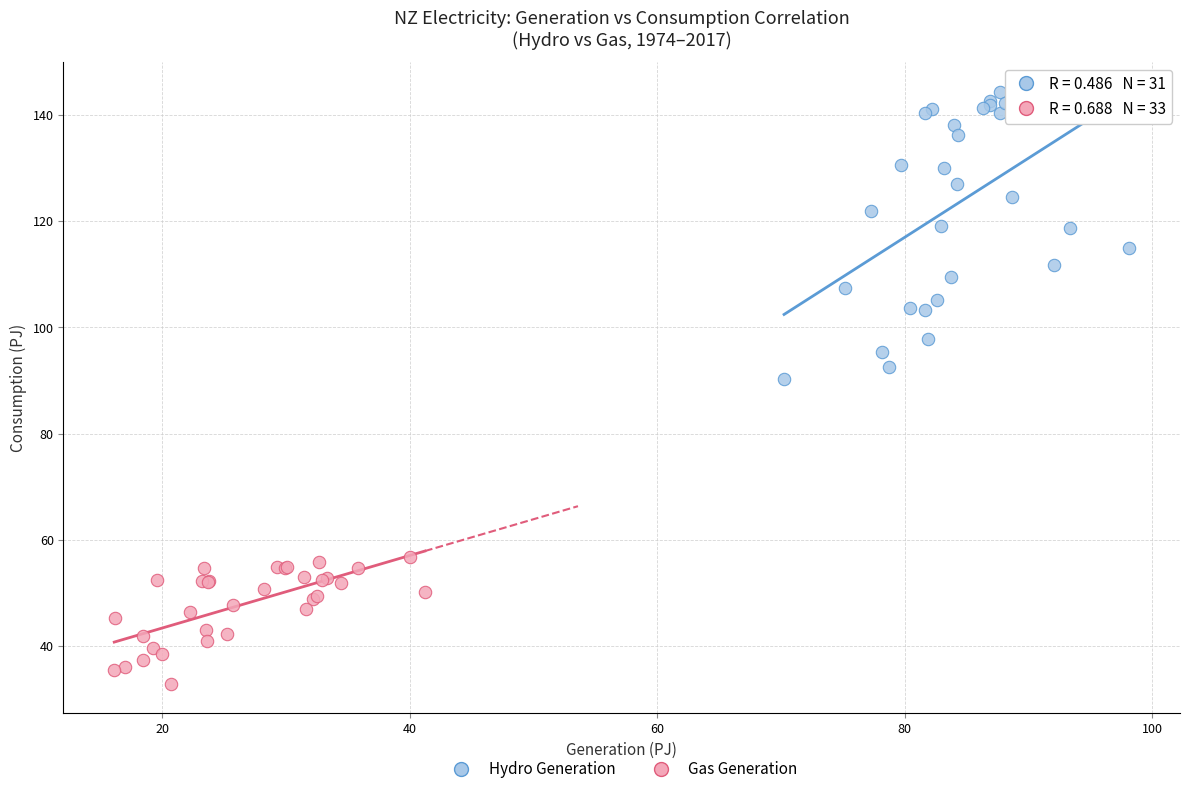

Which series has the widest spread of Y values?

Hydro Generation